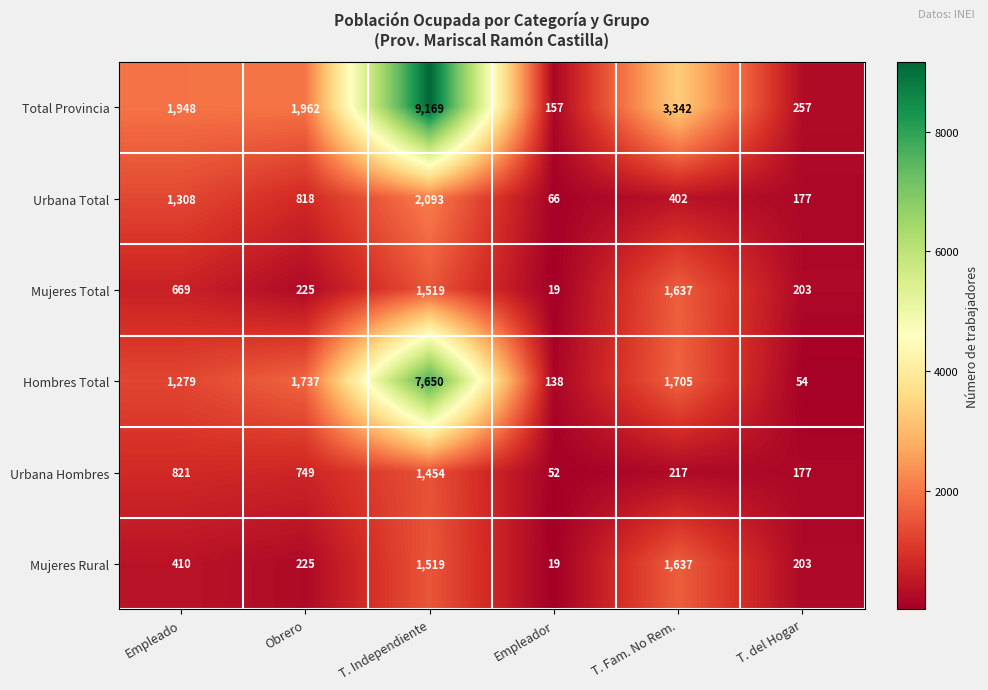

At which category does the chart reach its peak across all series?

T. Independiente